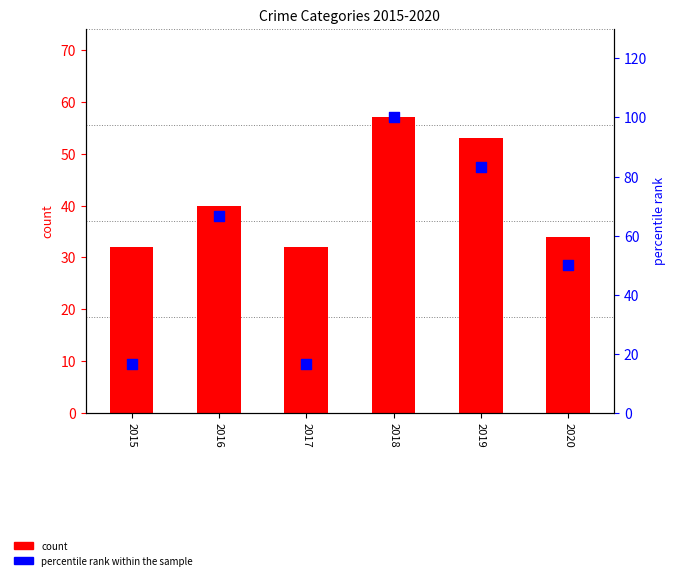

What are all the series names shown in the legend?

count, percentile rank within the sample